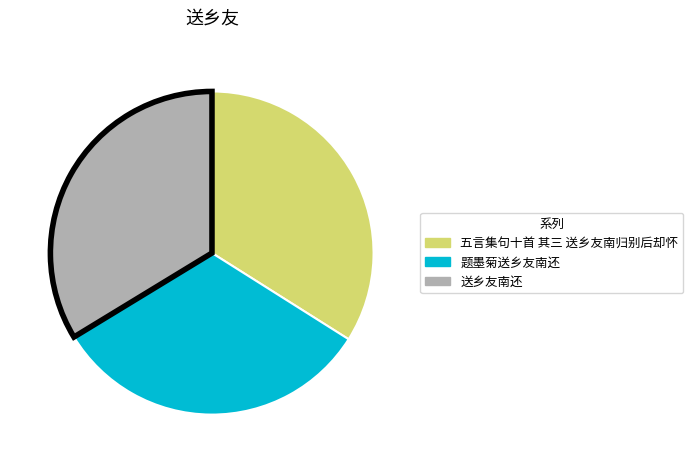

The 五言集句十首 其三 送乡友南归别后却怀 slice represents 20% of the pie. True or false?

False